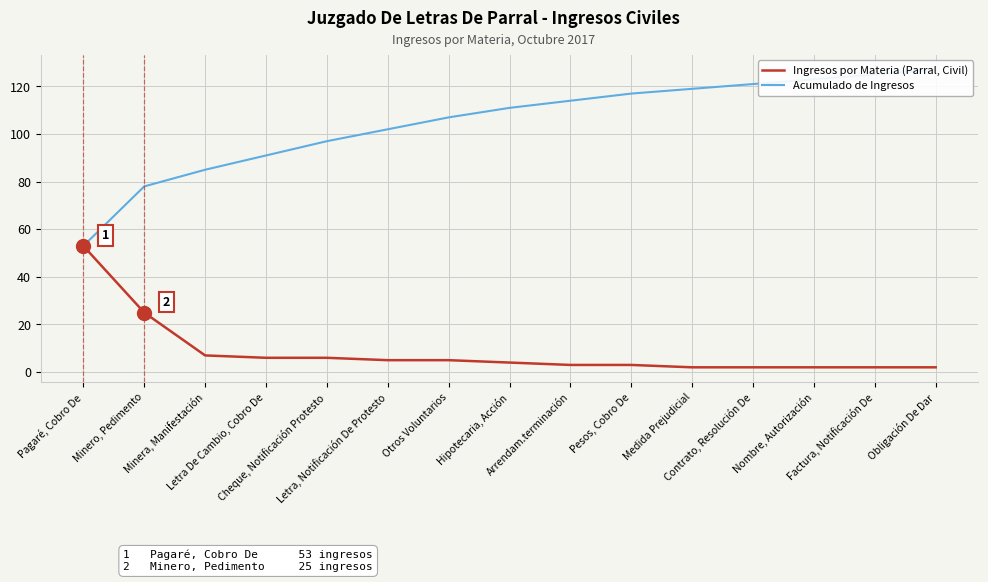

What is the difference between the Ingresos por Materia (Parral, Civil) values at Pagaré, Cobro De and Minero, Pedimento?

28